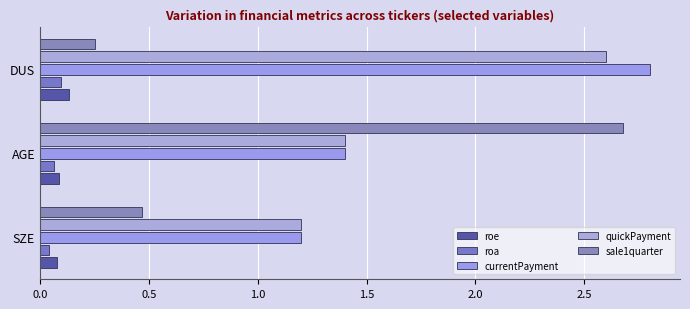

How many distinct data groups are displayed?

5